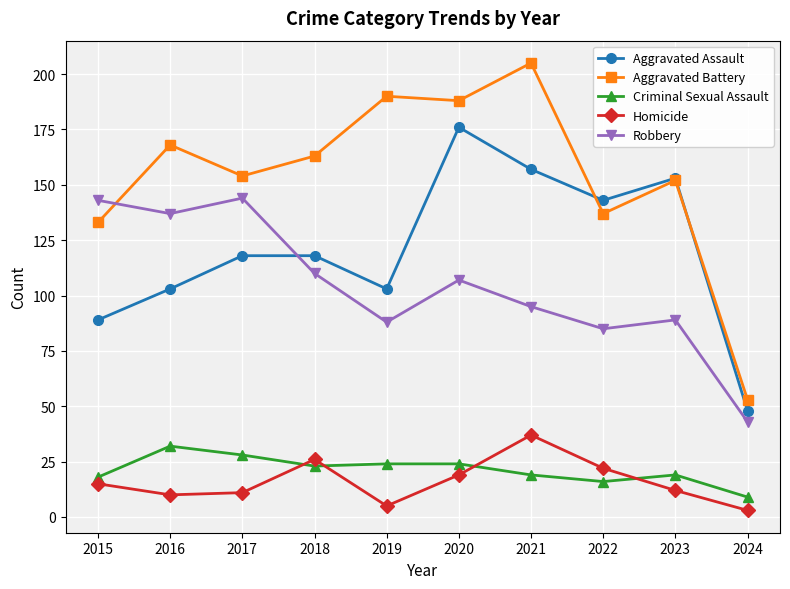

Rank the series by their maximum value, from lowest to highest.

Criminal Sexual Assault, Homicide, Robbery, Aggravated Assault, Aggravated Battery